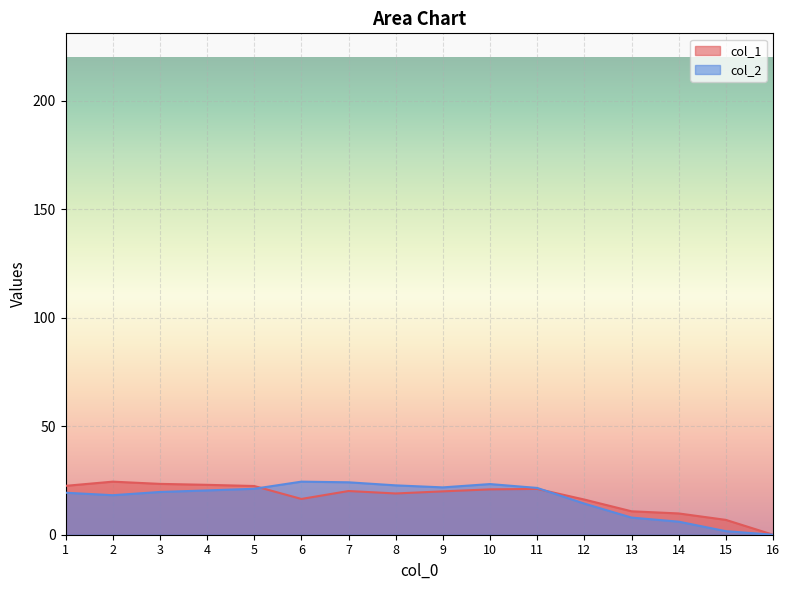

What is the difference between the second highest and second lowest values in the col_2 series?

22.5